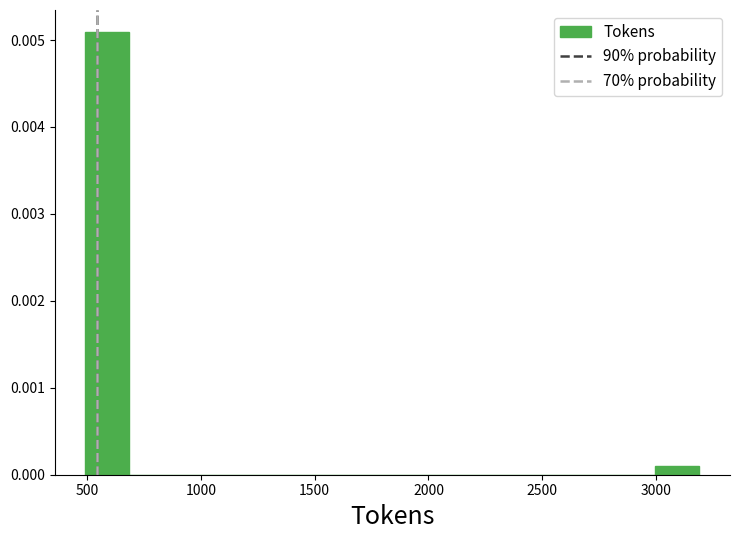

Read against the x-axis, roughly where is the centre of the tallest bar?

600